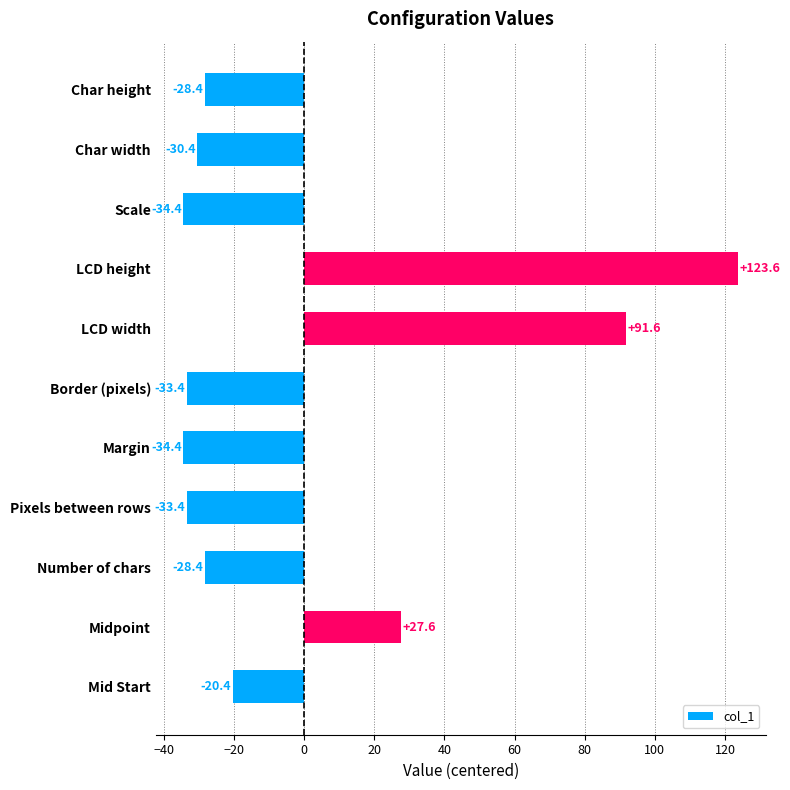

Is it true that the value at Pixels between rows is -9.5?

False